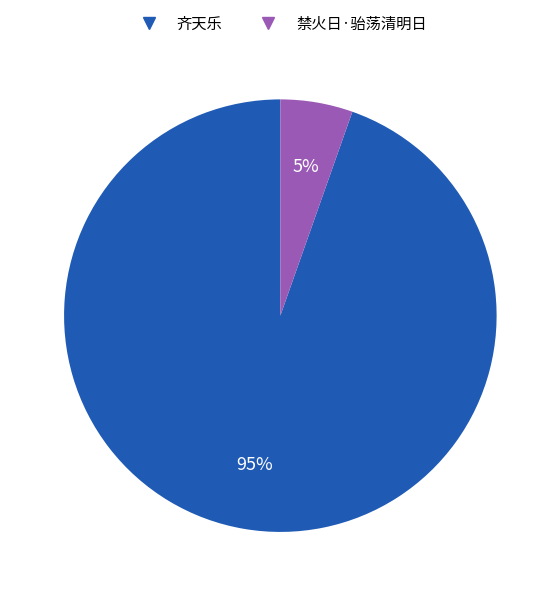

The 禁火日·骀荡清明日 slice represents 20% of the pie. True or false?

False